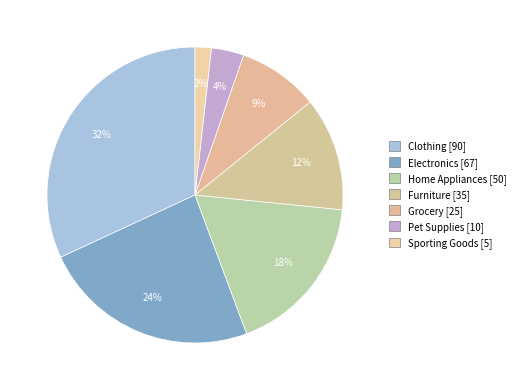

Is the sum of Home Appliances and Pet Supplies greater than half?

No